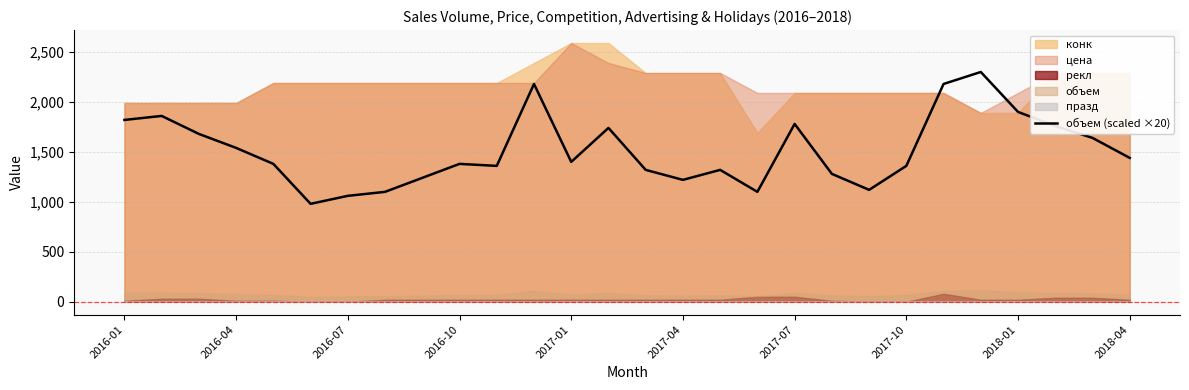

Where does the data first go above 1400?

2016-01